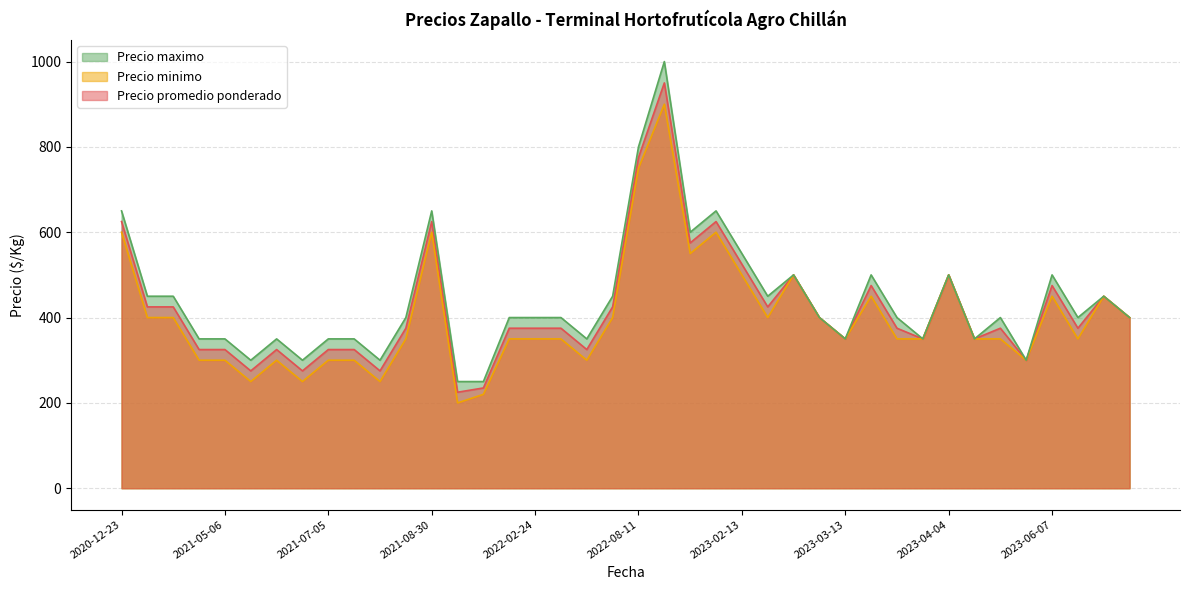

True or false: Precio minimo and Precio promedio ponderado intersect in this chart.

False